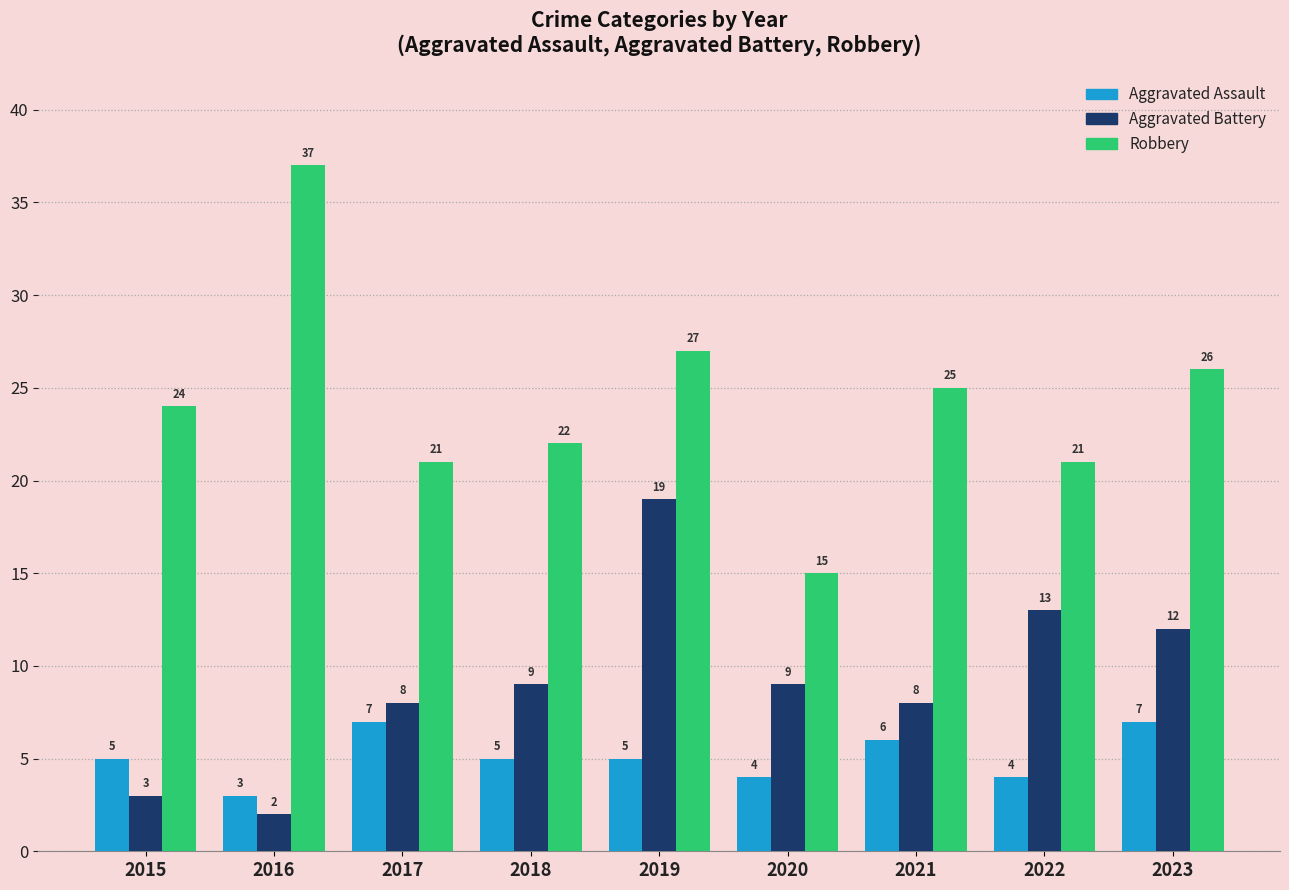

Which category has the lowest value in the Robbery series?

2020